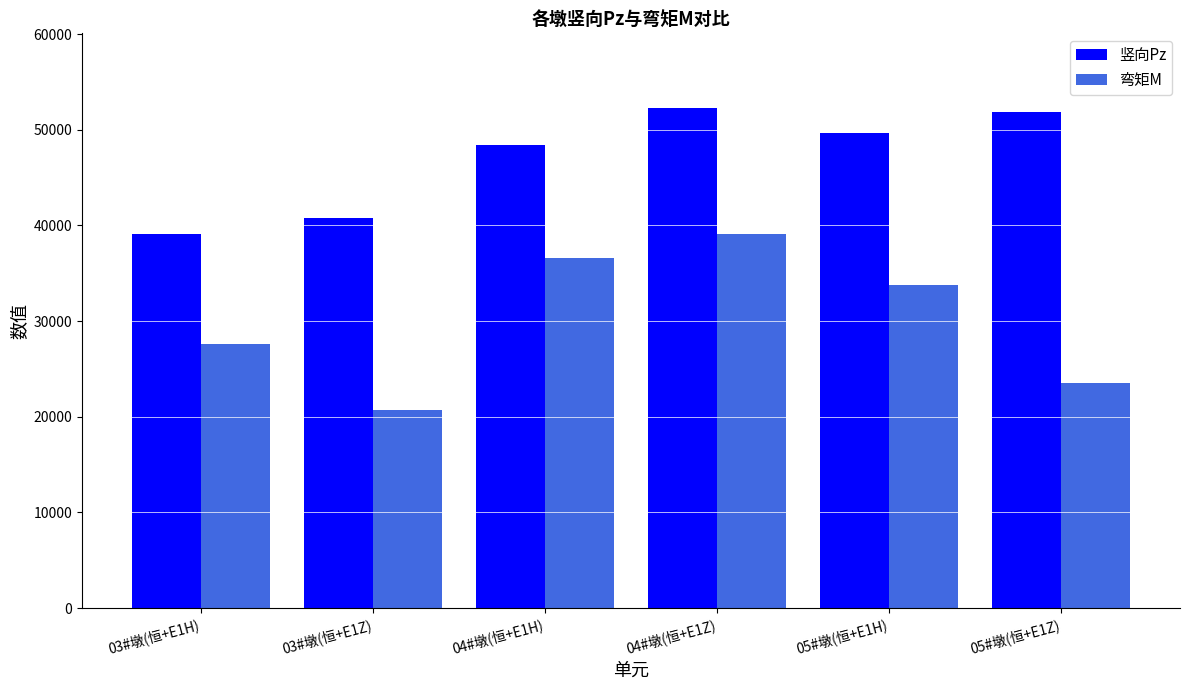

True or false: 竖向Pz has a value of 48437 at 04#墩(恒+E1H).

True